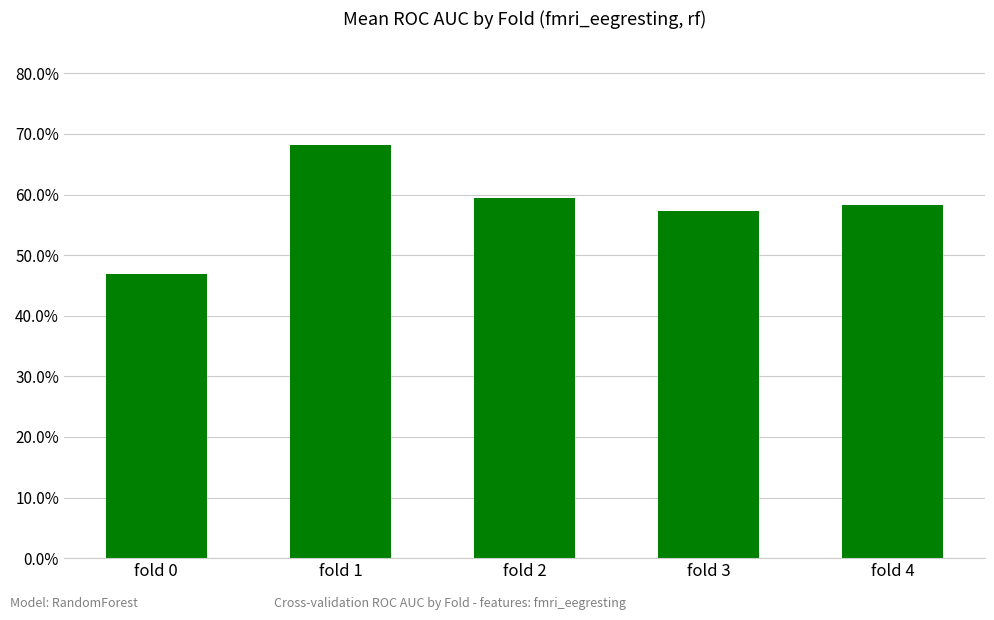

Where is the data nearest to the value 0?

fold 0